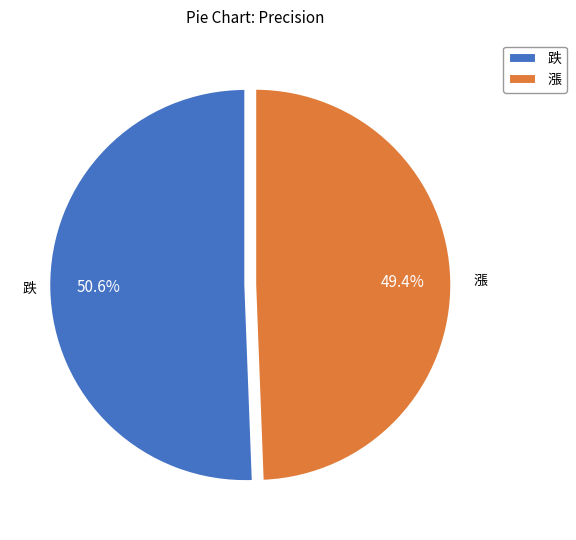

How many segments does this pie chart have?

2